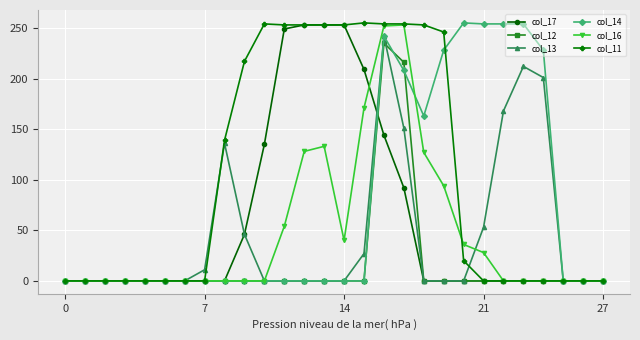

True or false: col_13 has more than 1 interior local peaks.

True